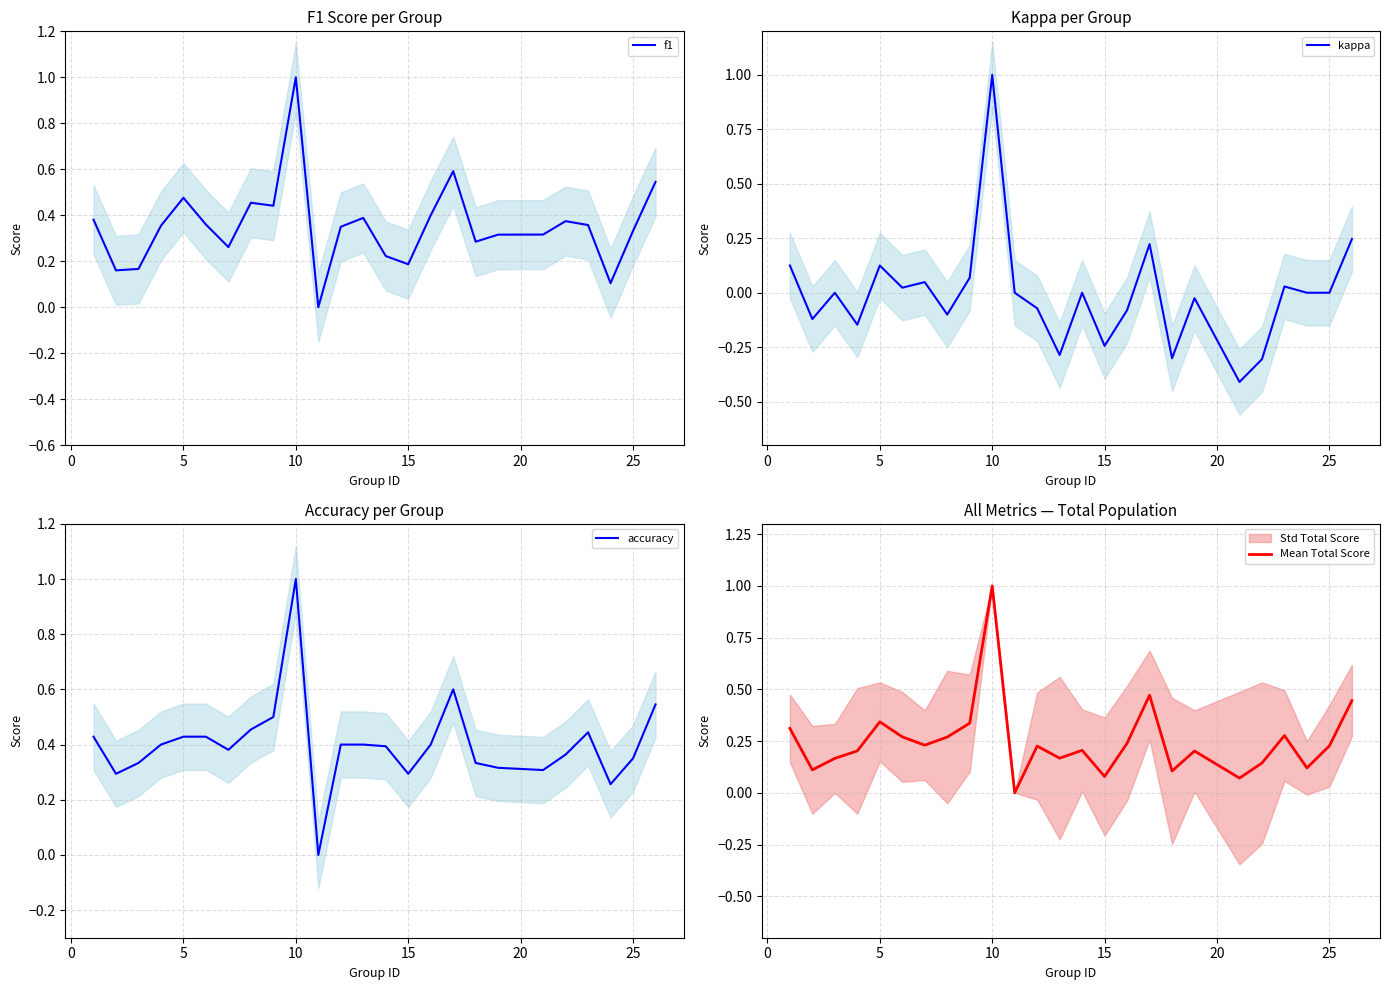

Is it true that f1 equals 0.2 at 25?

False